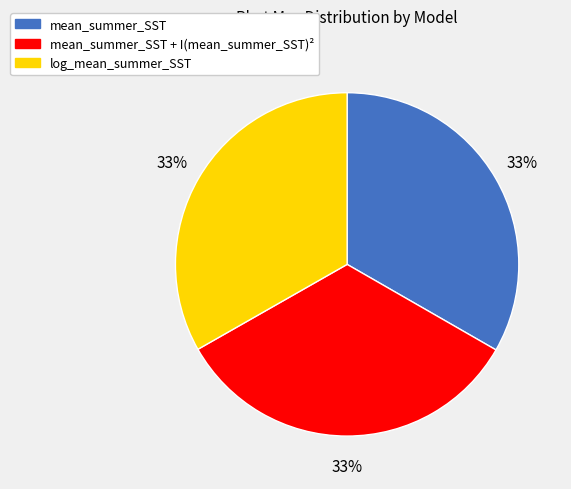

To the nearest percent, what is the average slice percentage?

33%